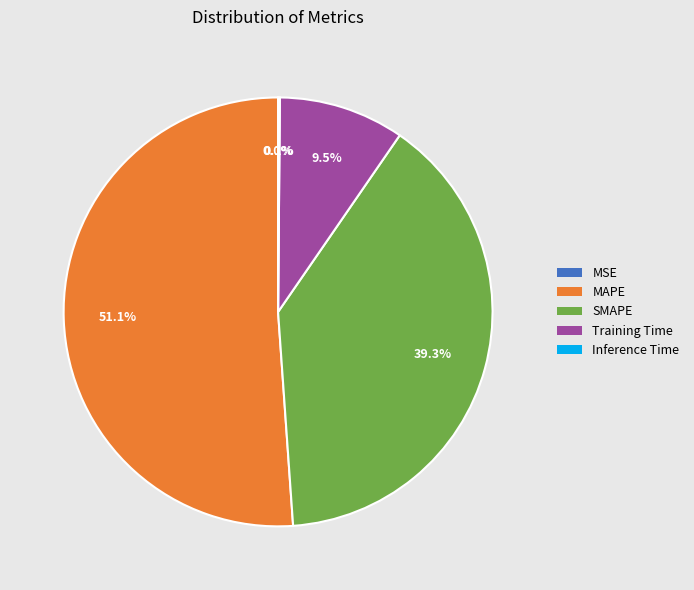

Is there a majority slice in this chart?

Yes